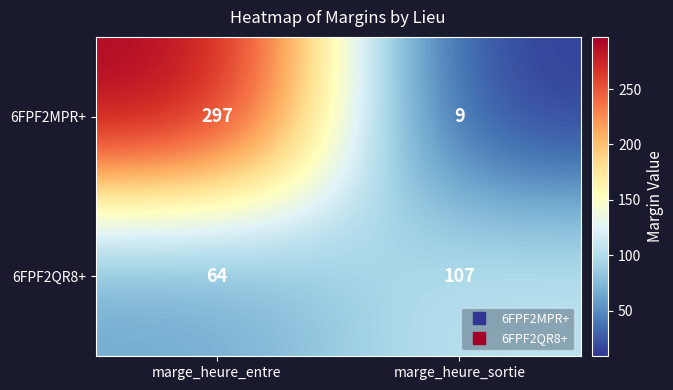

Which series has the widest spread of values?

6FPF2MPR+